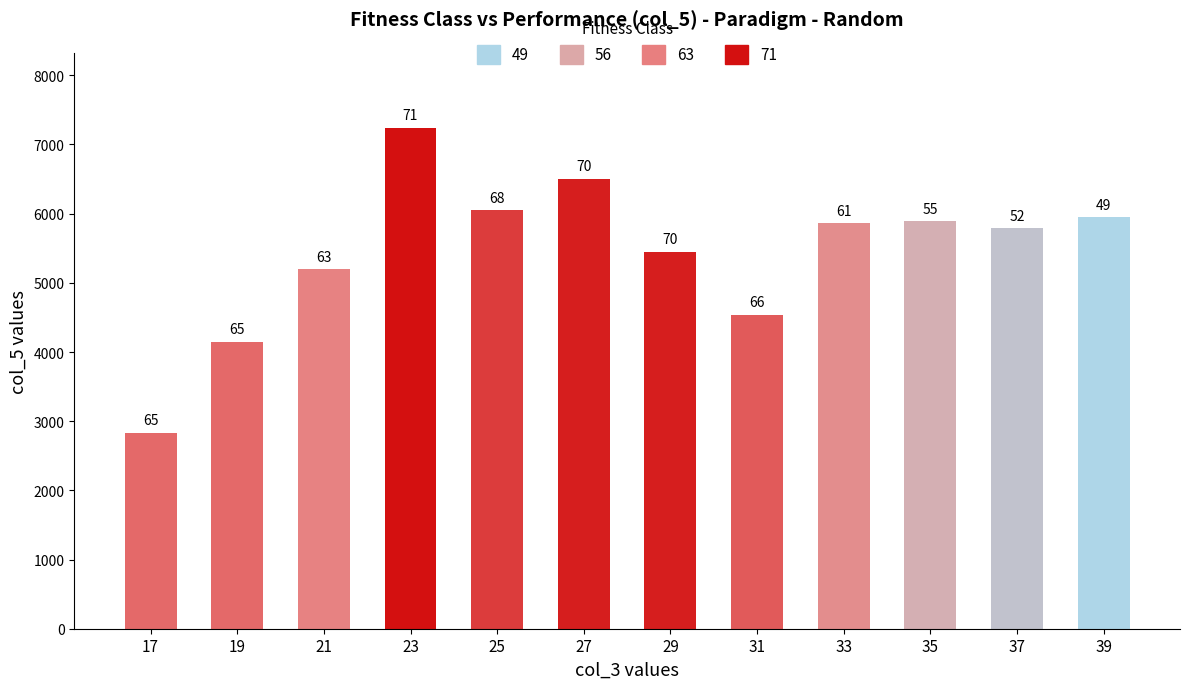

How many bars are there in total?

12